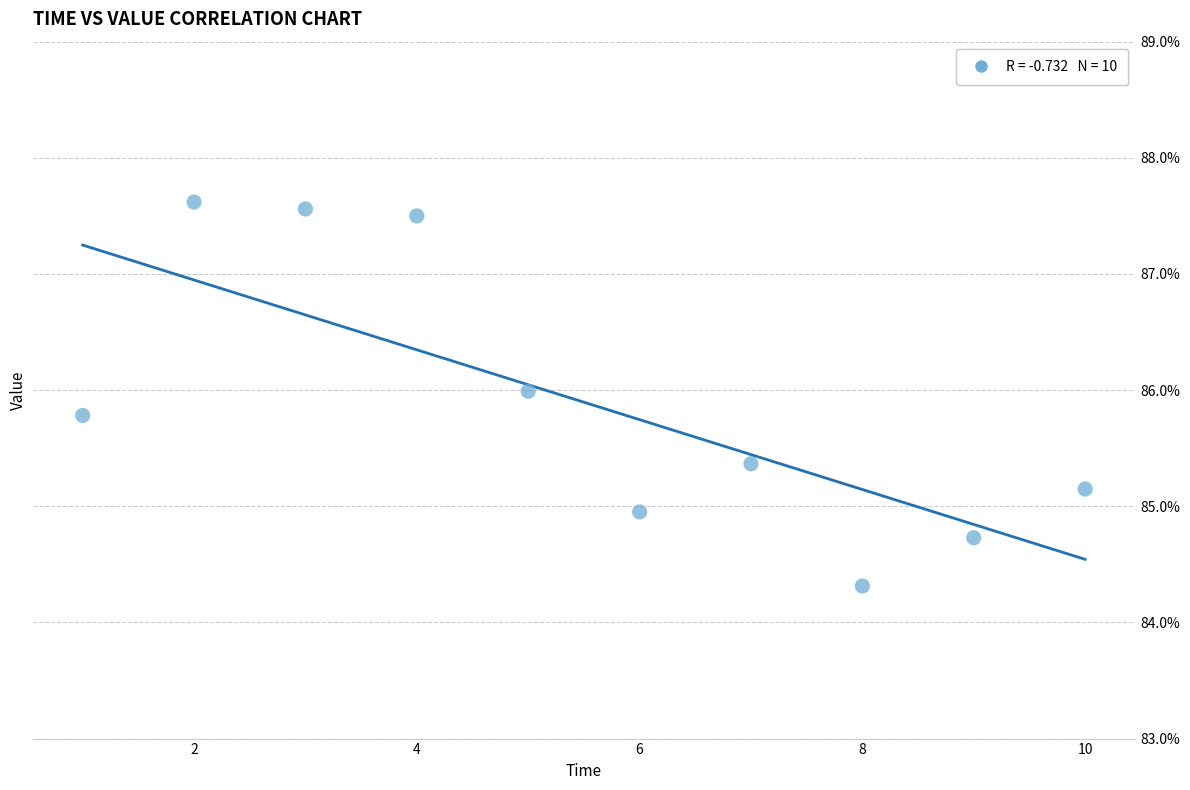

What is the range of X values (max minus min)?

9.0